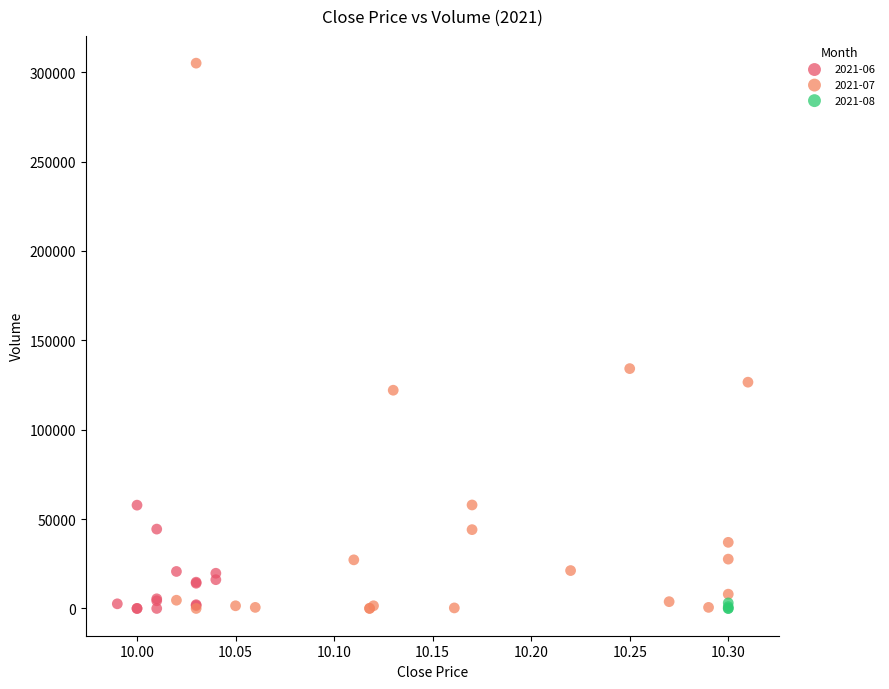

Which series has the widest spread of Y values?

2021-07